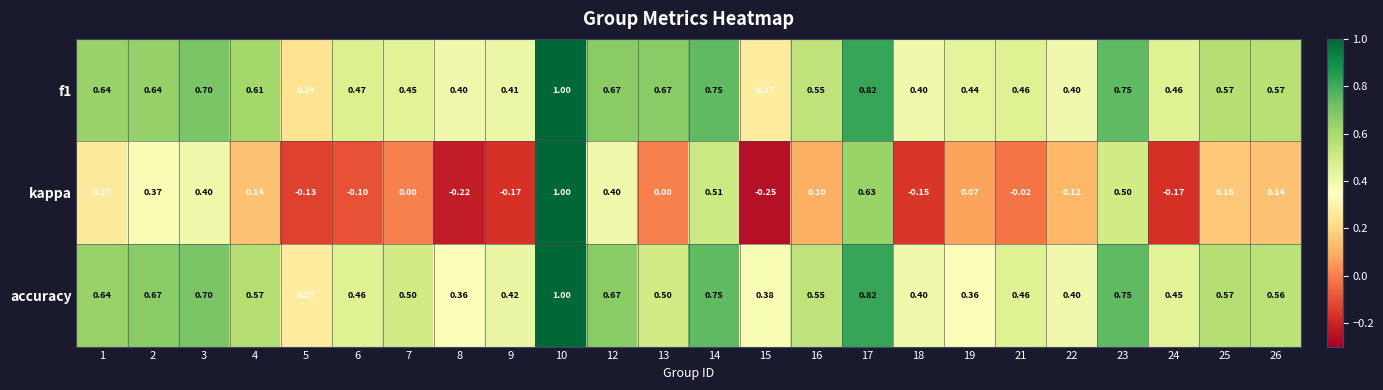

Between 19 and 26, which series saw the biggest shift?

accuracy